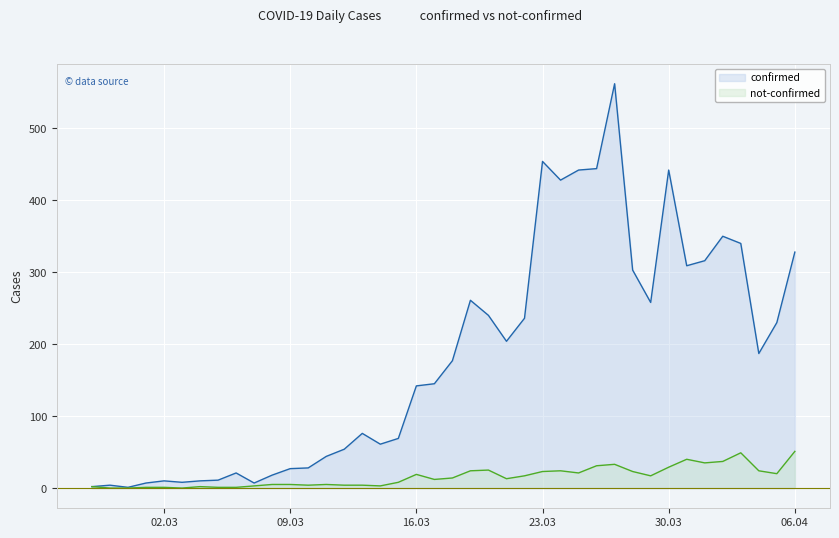

What is the label of the 3rd point from the left?

2020-02-29